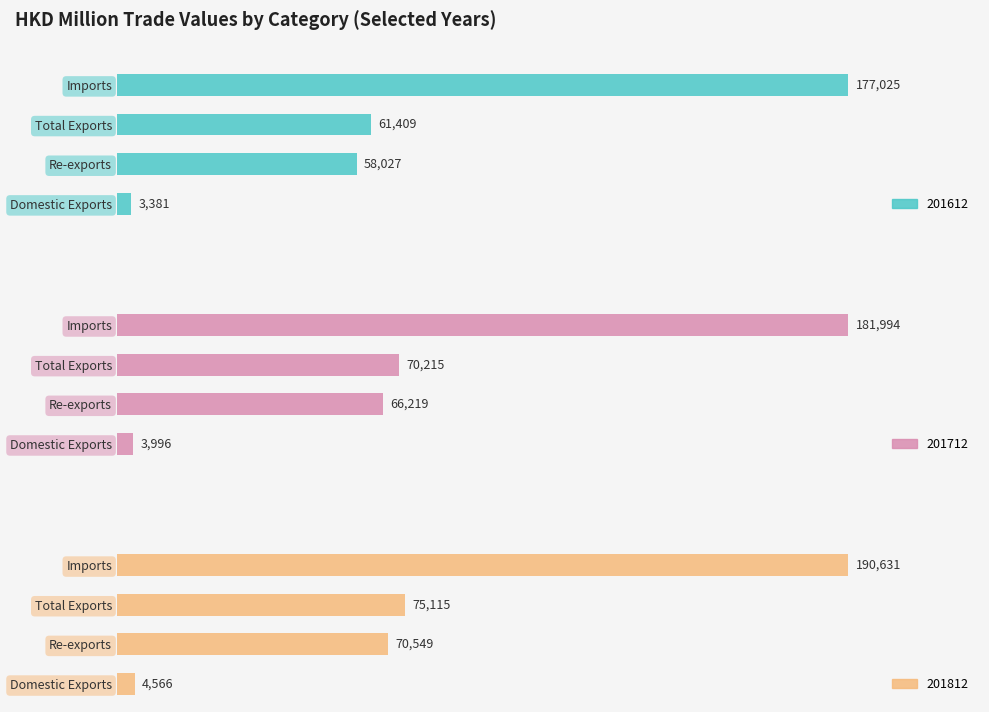

What is the approximate value of 201712 at Domestic Exports?

3995.7